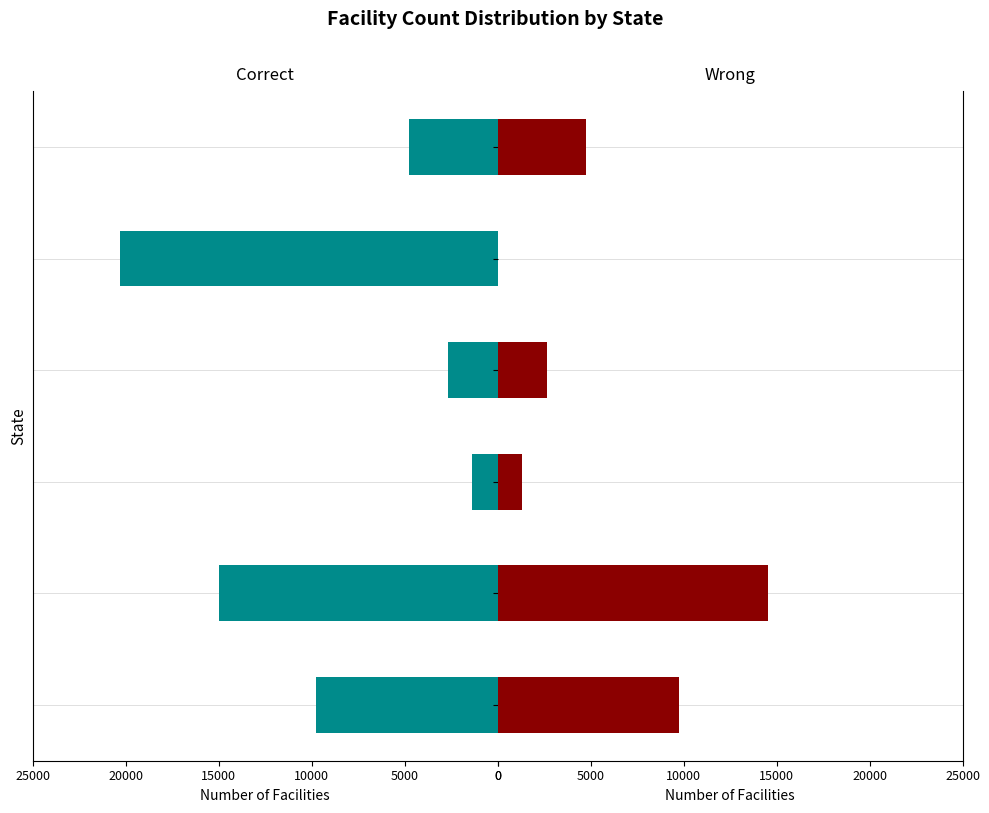

How many bars are there in each group?

2